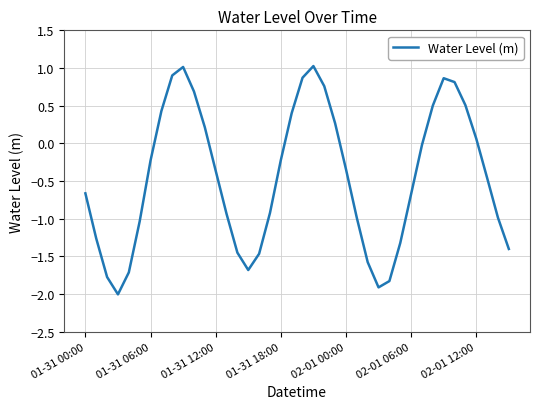

How many interior local valleys (lower than both neighbors) does the data have?

3